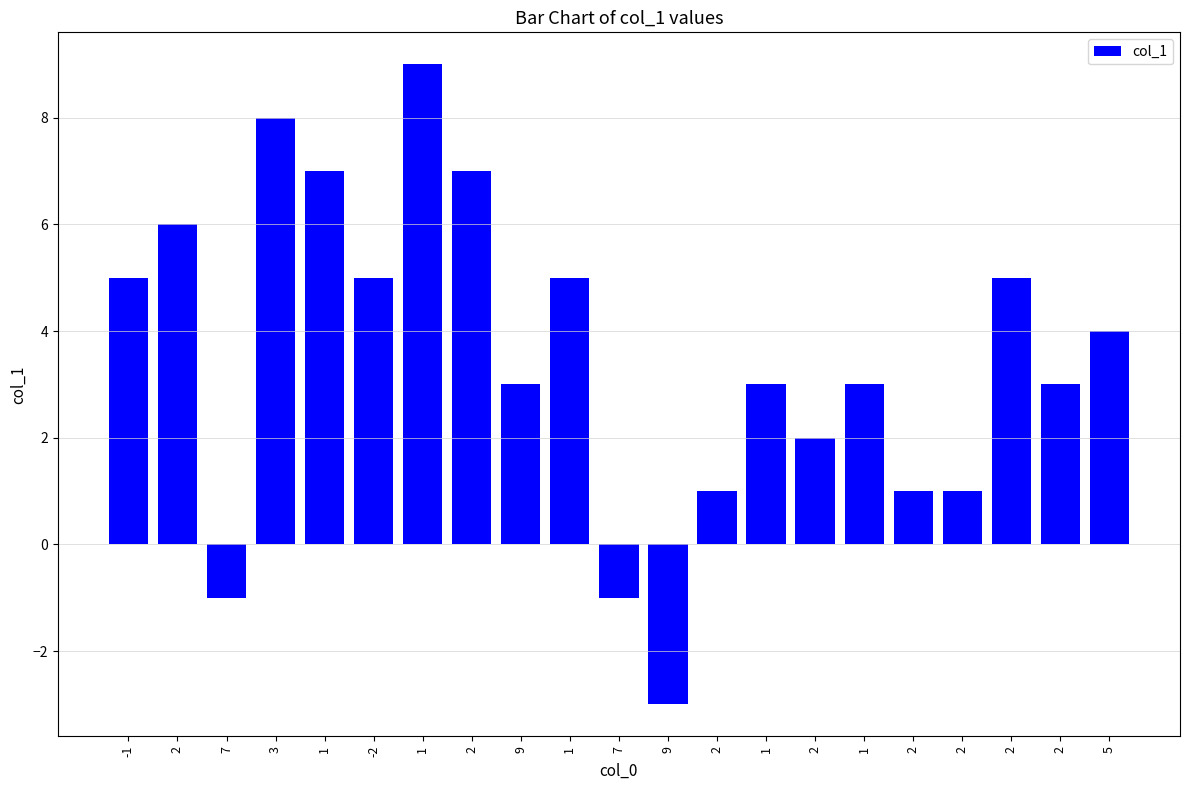

How many negative values are there?

3